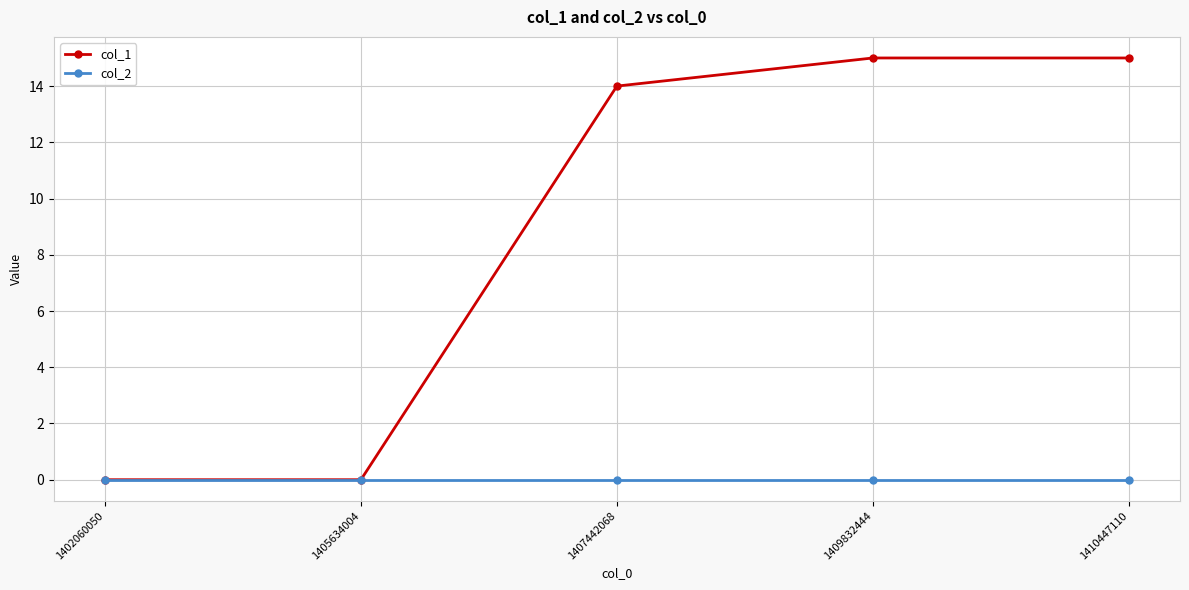

True or false: col_2 has more than 2 points higher than both neighbors.

False